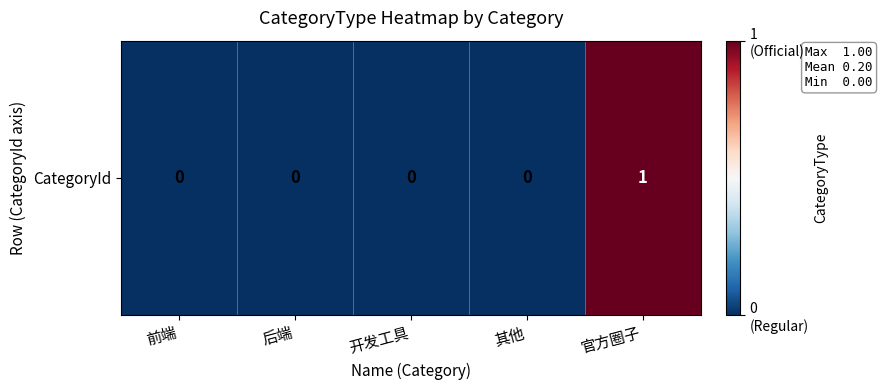

Reading right to left, list all the values displayed in this chart.

1	0	0	0	0